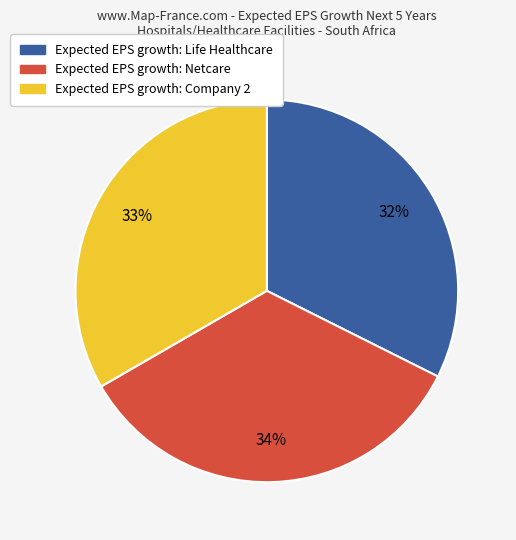

Is the sum of Expected EPS growth: Company 2 and Expected EPS growth: Life Healthcare greater than half?

Yes